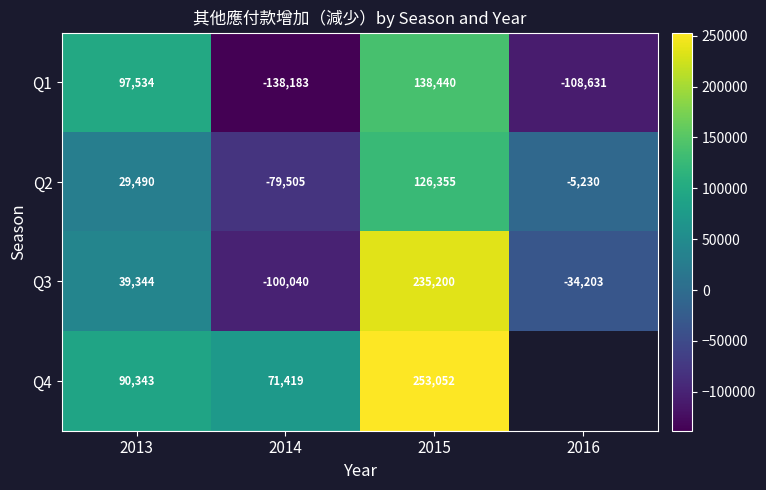

At which label is Q2 closest to 23425?

2013